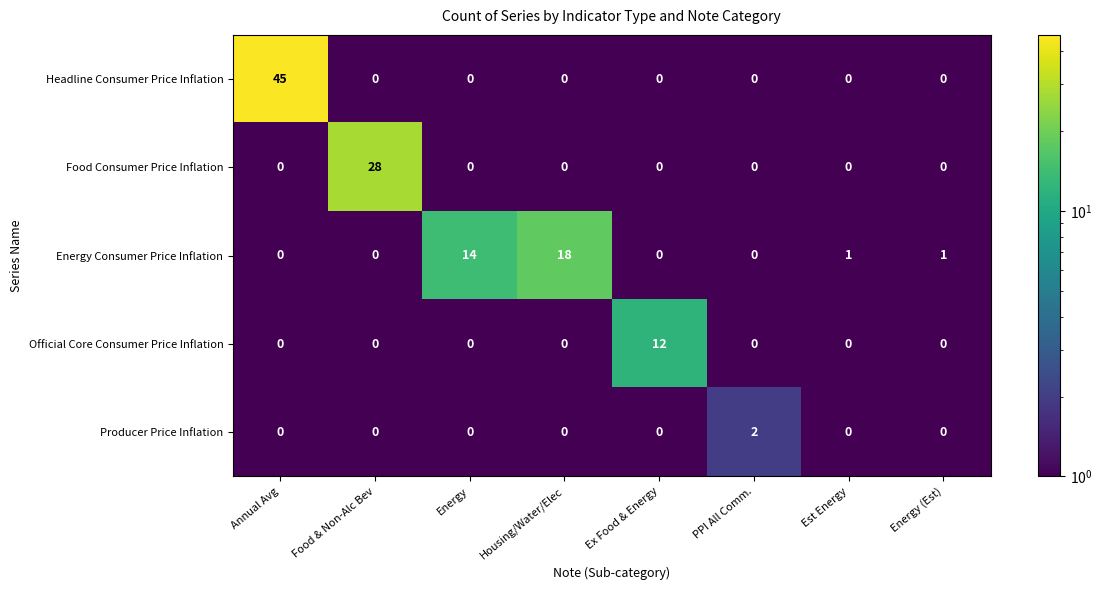

What is the maximum value shown in the chart?

45